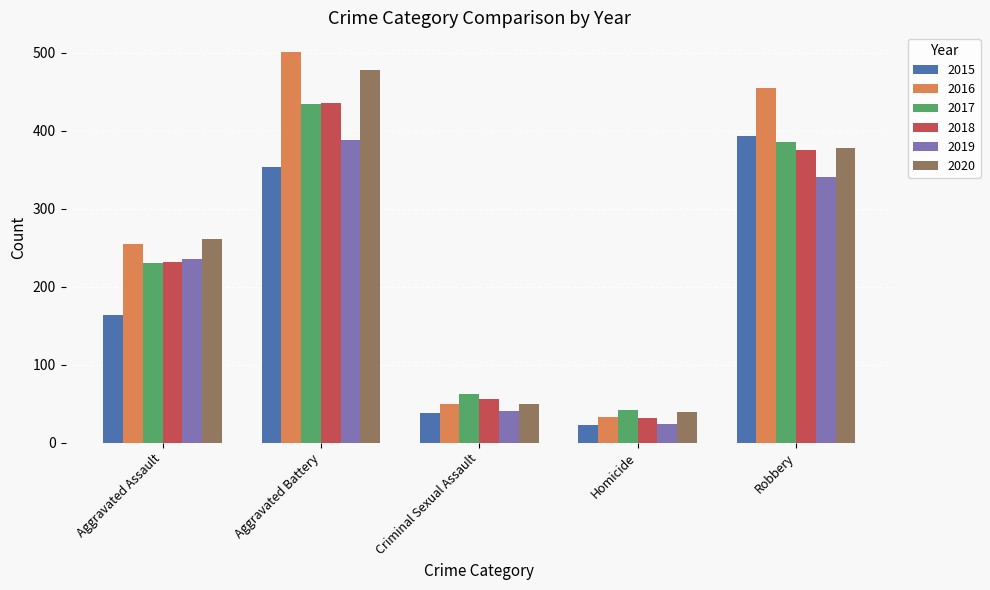

What is the average value of the 2020 series?

241